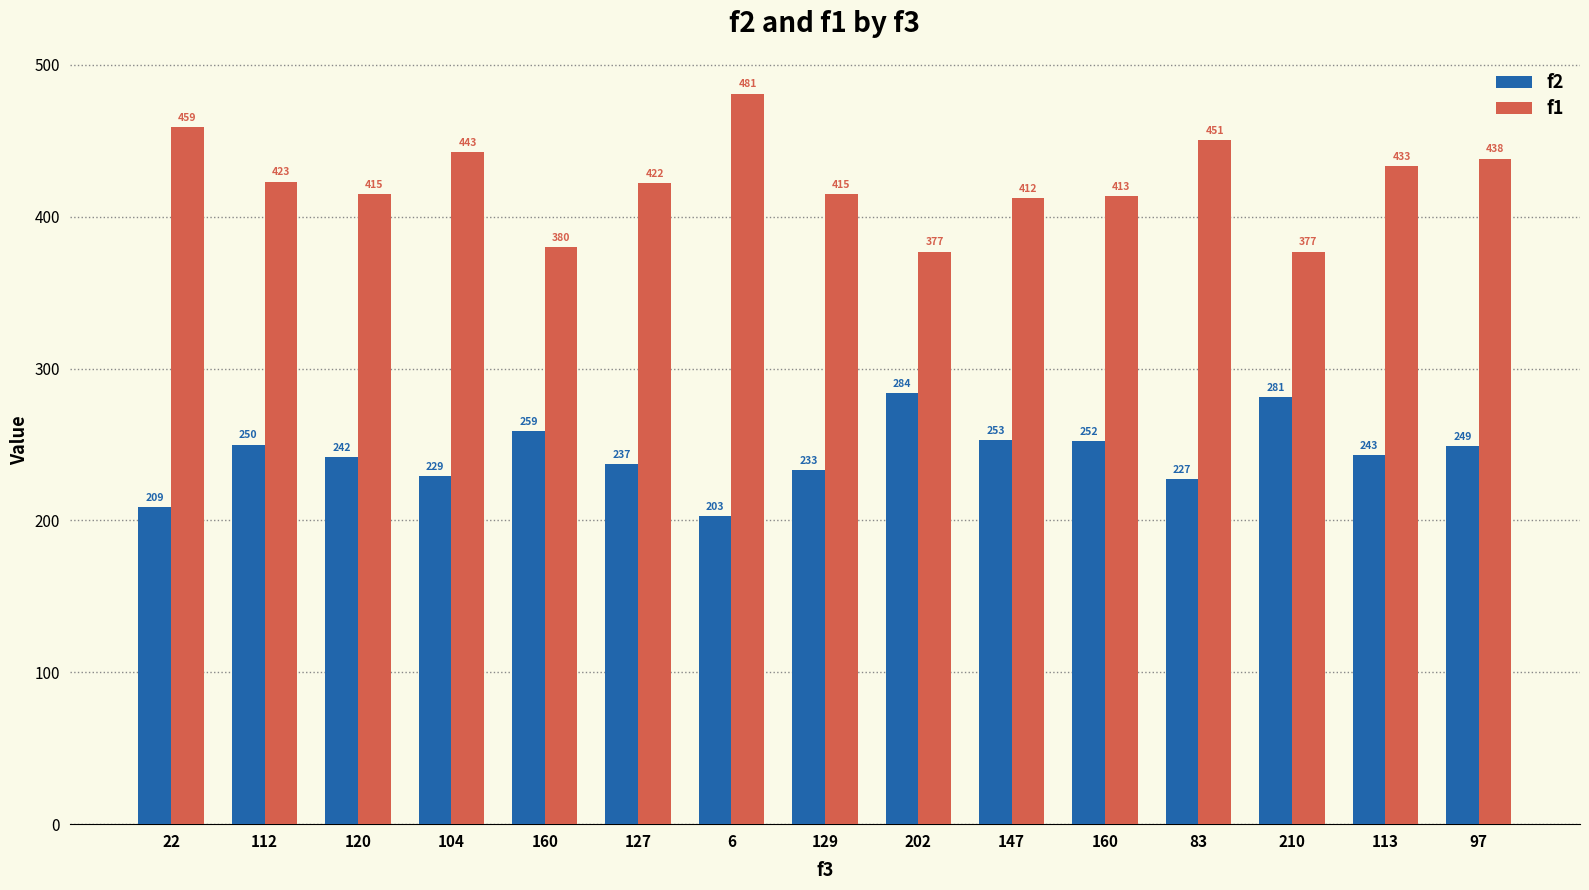

At which category is the sum across all series the highest?

97